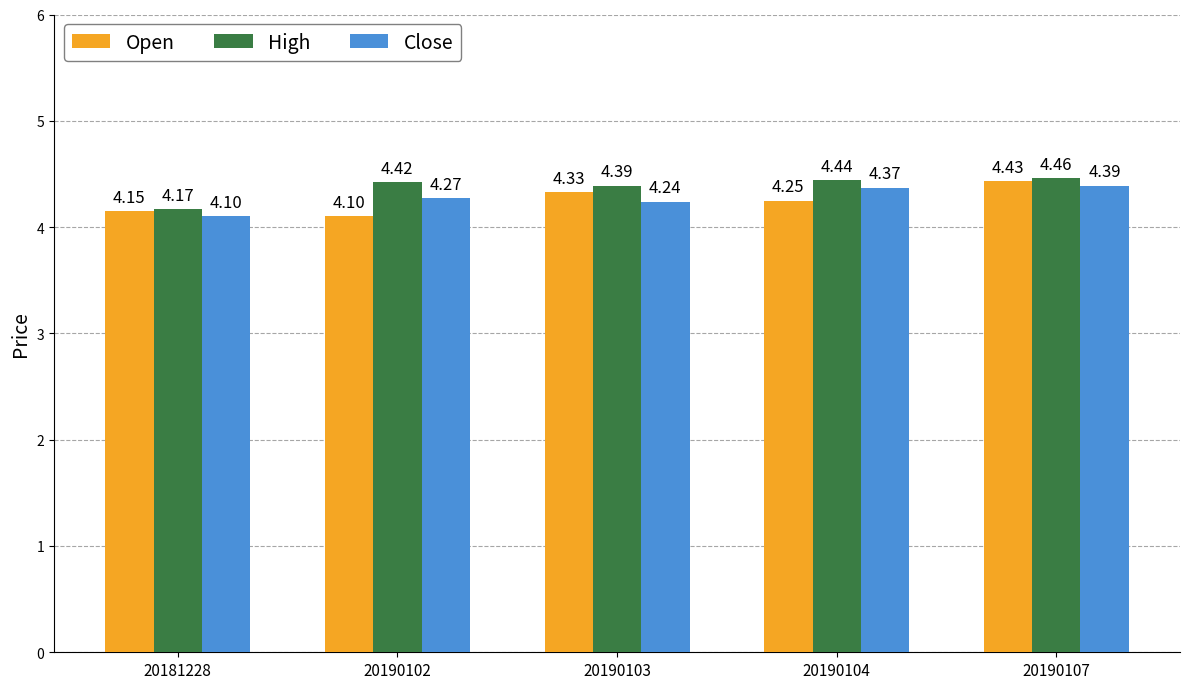

At 20190102, list the series in order from largest to smallest.

High, Close, Open